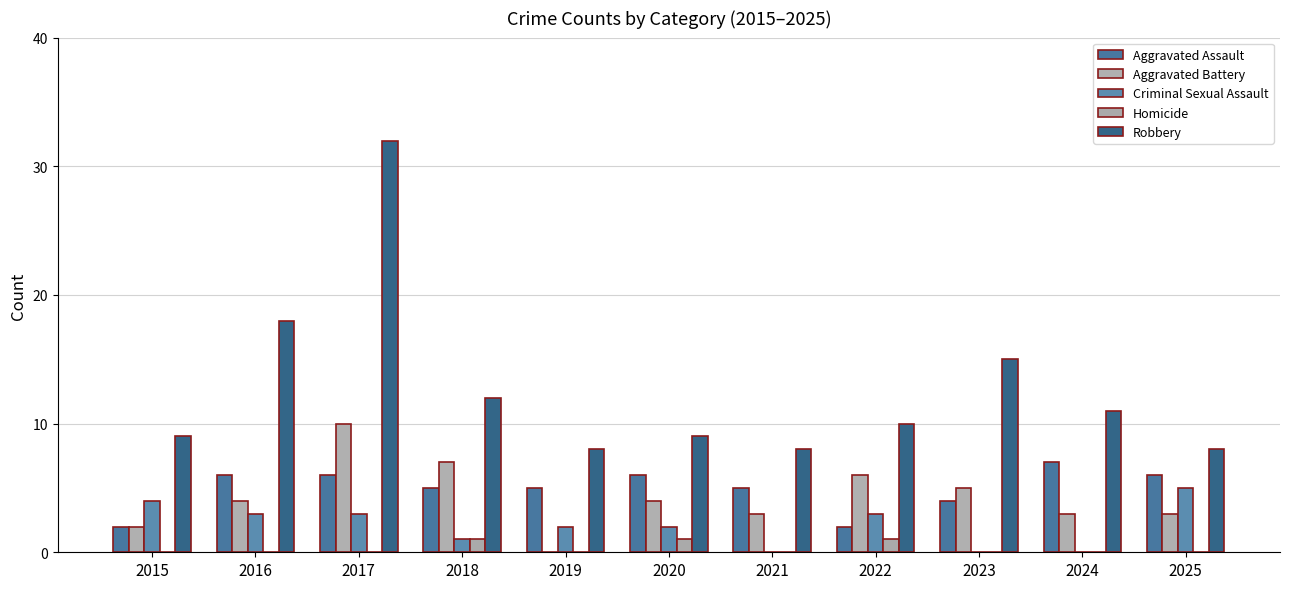

Which series has the largest total across all categories?

Robbery